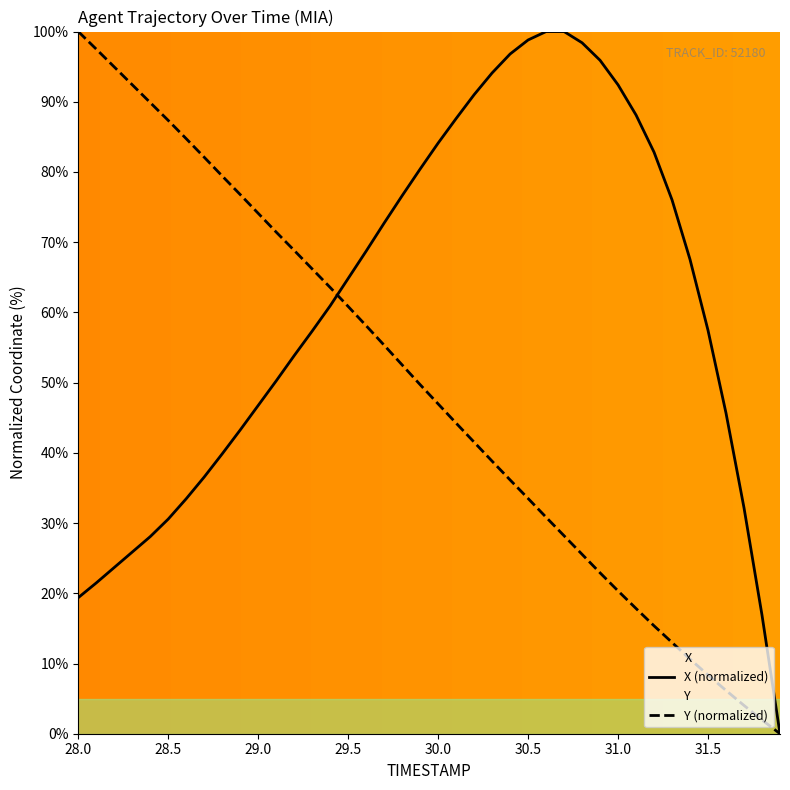

What is the total value across all series at 31.5?

65.8